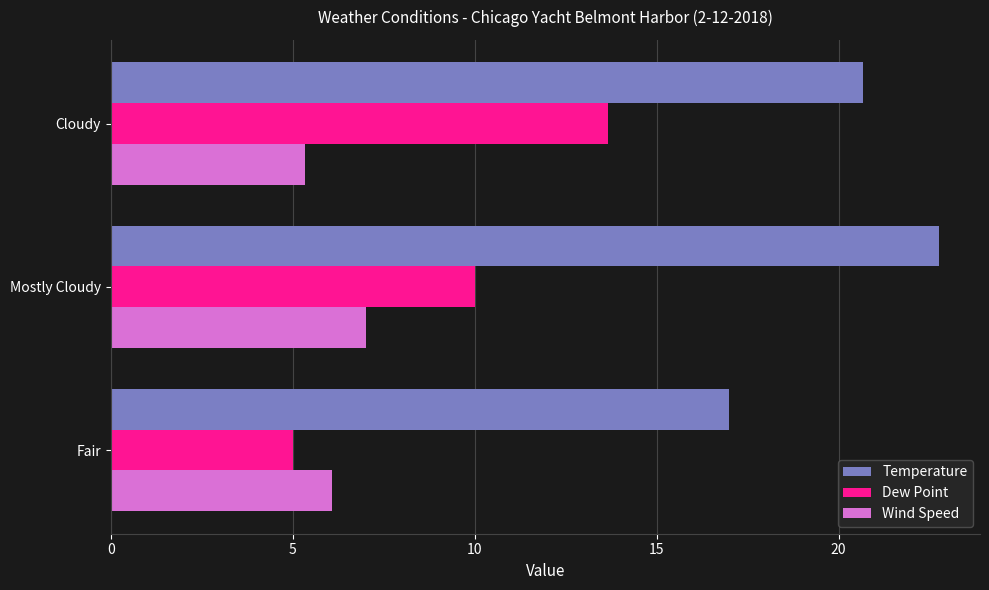

Which series has the largest total across all categories?

Temperature